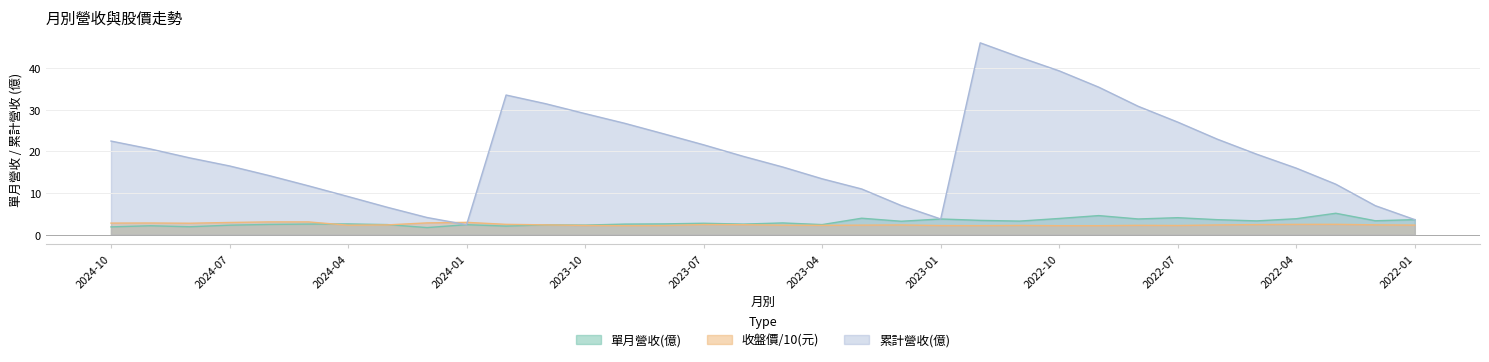

What position from the left is 2022-01?

34